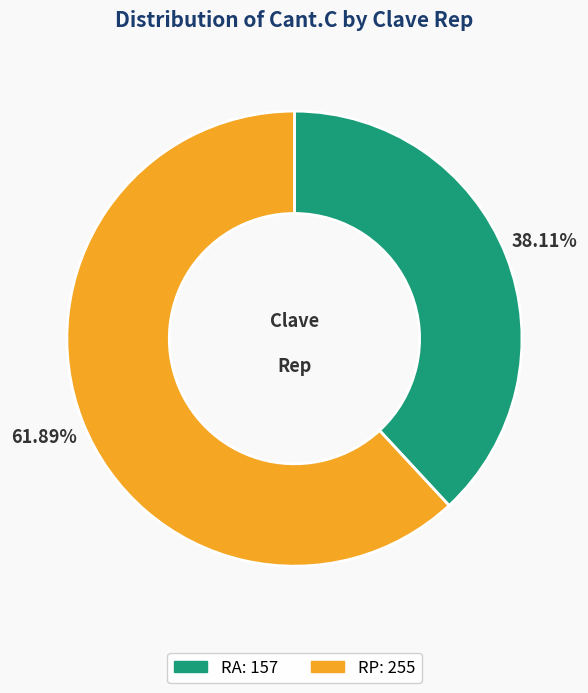

Count the number of slices in the pie.

2